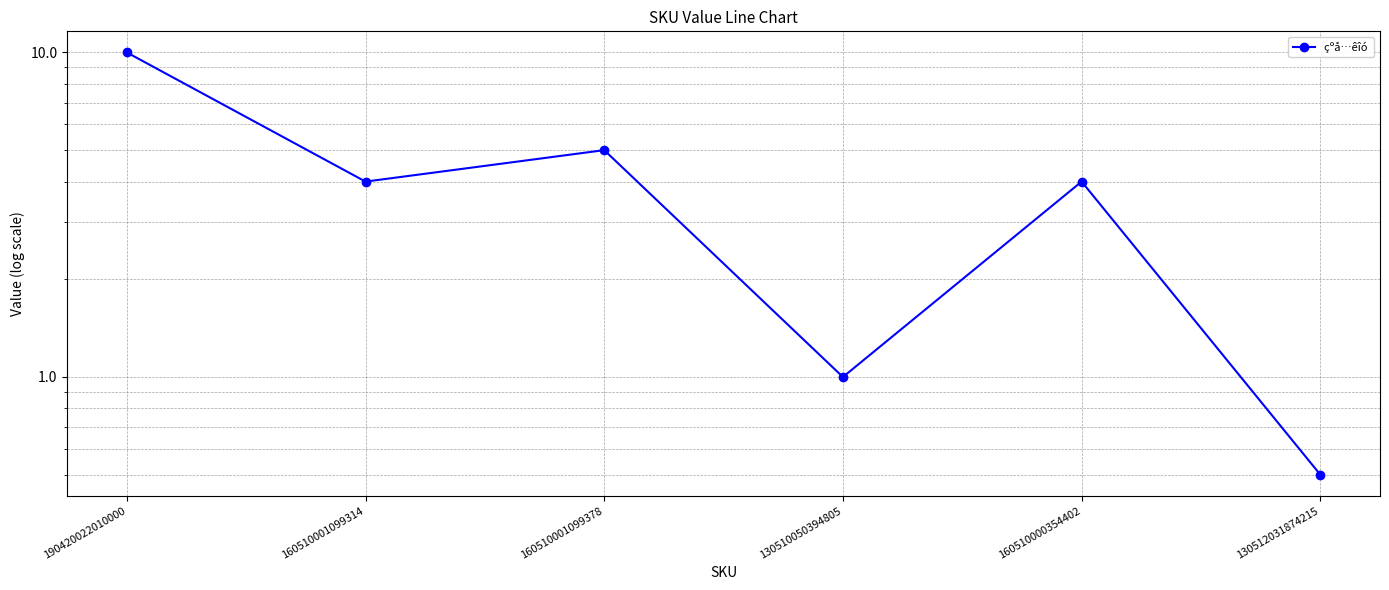

What is the label of the 6th point from the left?

130512031874215